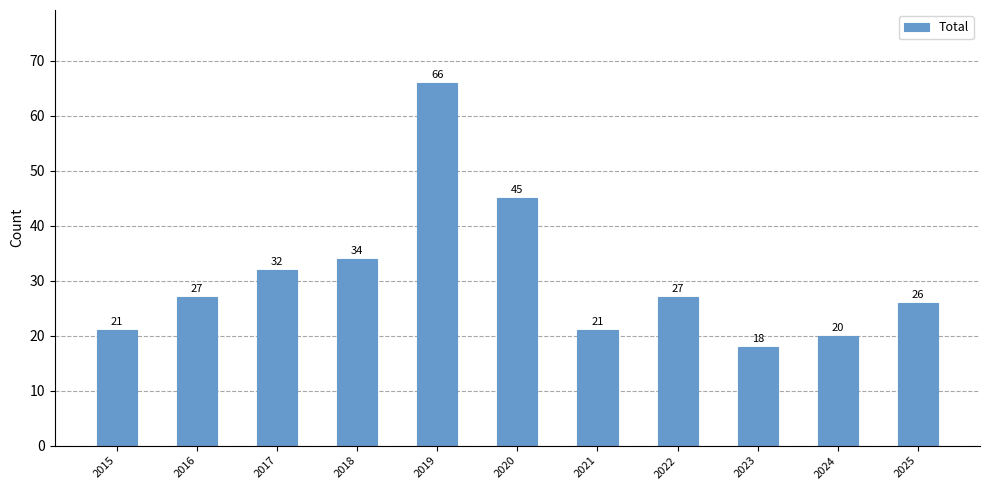

How many bars are there in total?

11